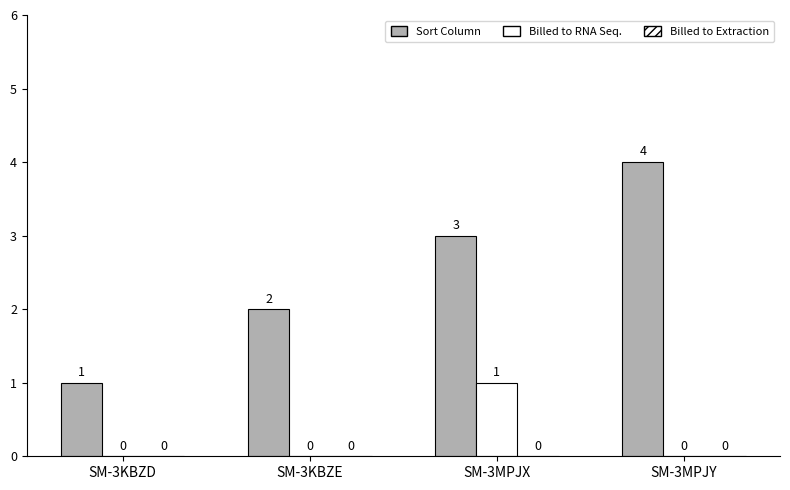

Count the number of categories in the chart.

4